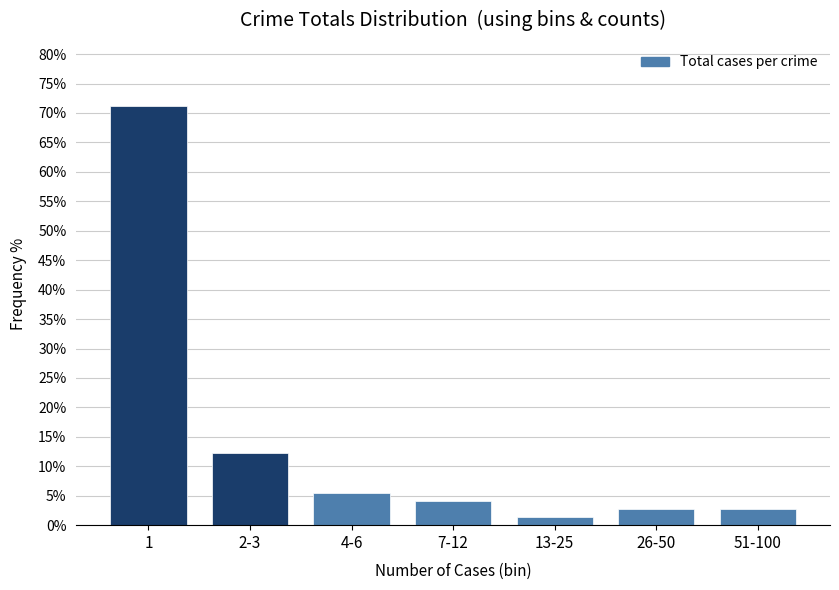

Reading right to left, what are all the values shown in this chart?

51-100=2.7	26-50=2.7	13-25=1.4	7-12=4.1	4-6=5.5	2-3=12.3	1=71.2